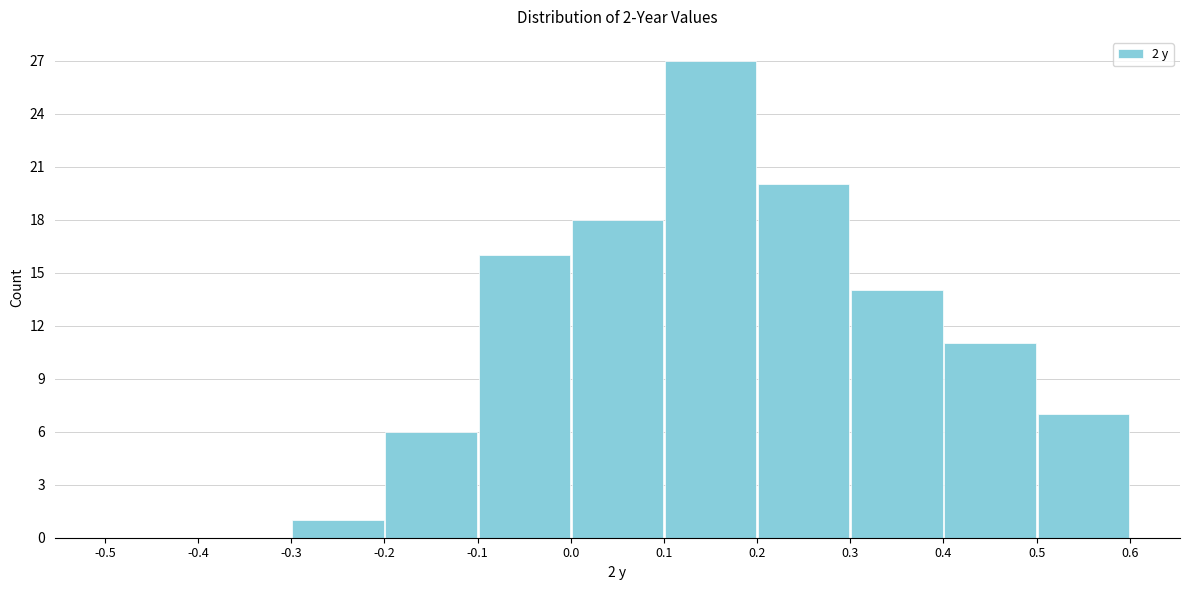

Which range on the x-axis has the tallest bar?

0.1 to 0.2